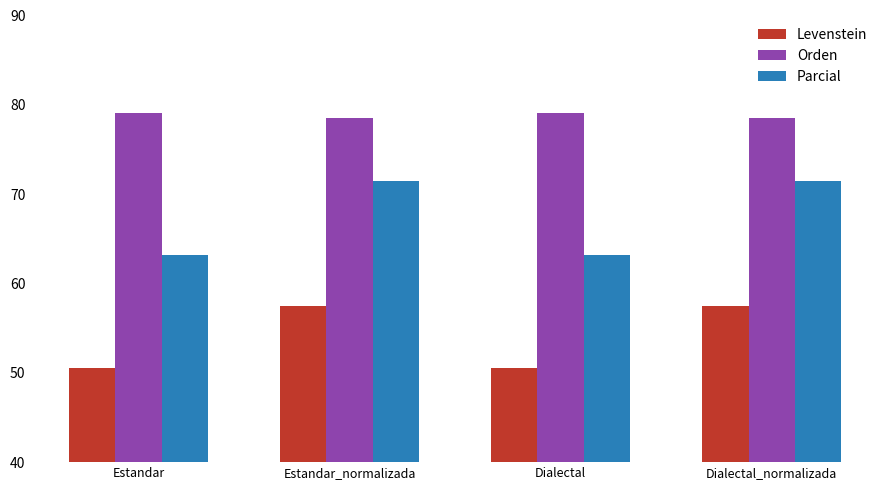

At how many categories does at least one series exceed 56?

4